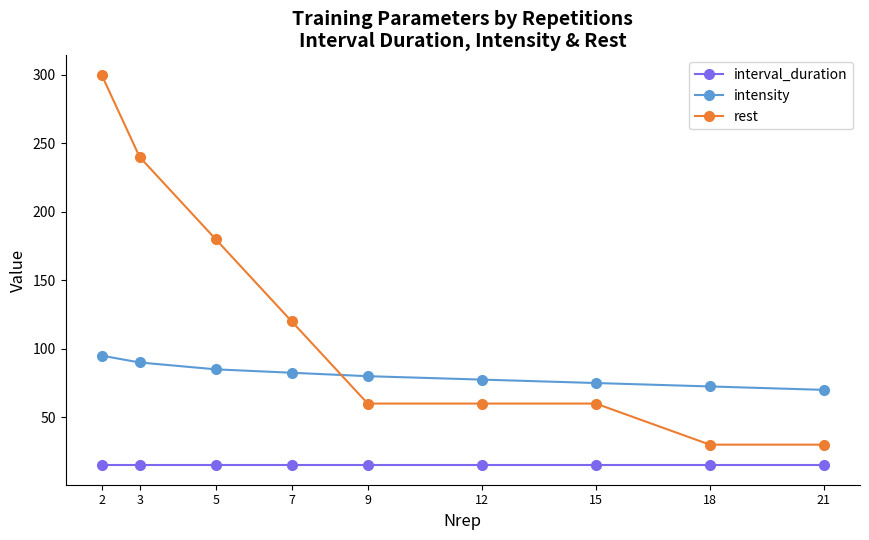

Which series changed the most between 3 and 9?

rest